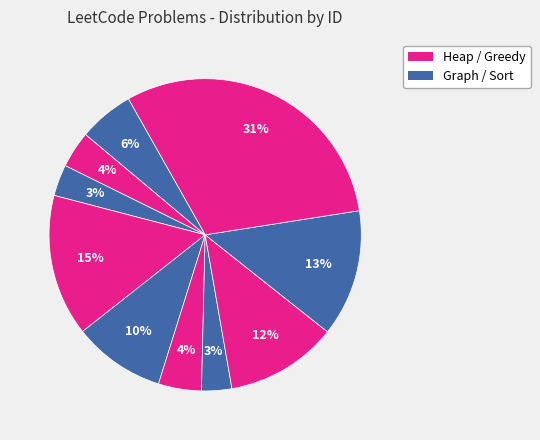

How many slices are in this pie chart?

10